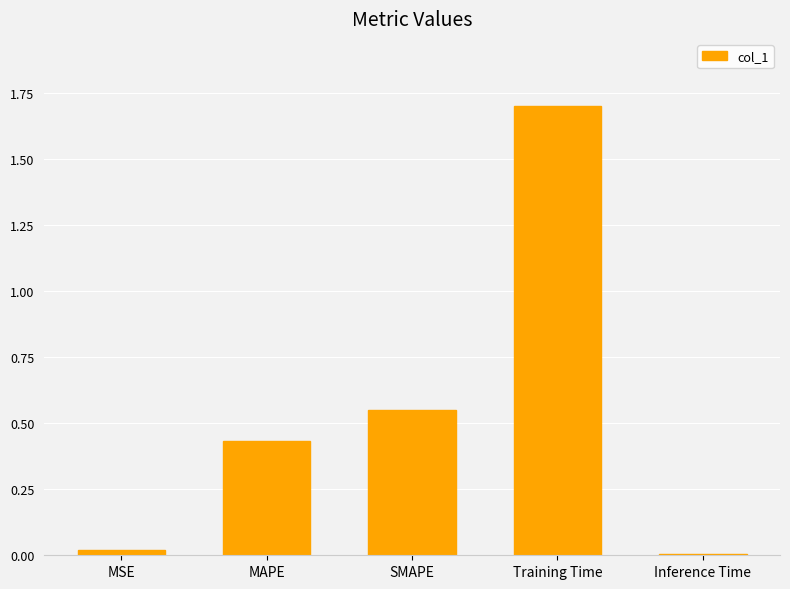

Count the number of categories in the chart.

5